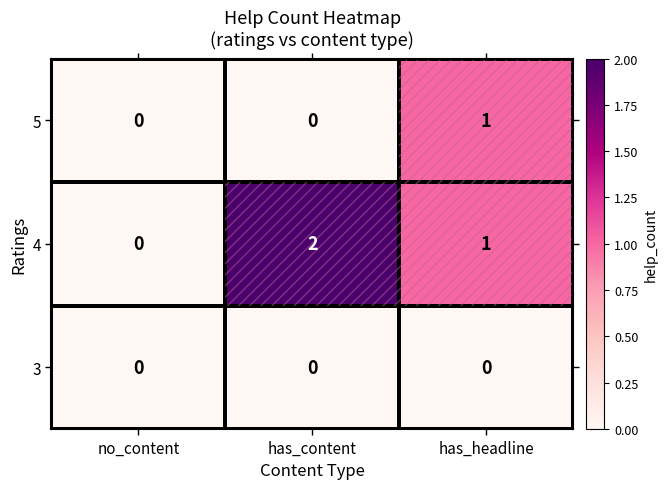

Is the value of 4 at has_content greater than the value of 3 at has_headline?

Yes